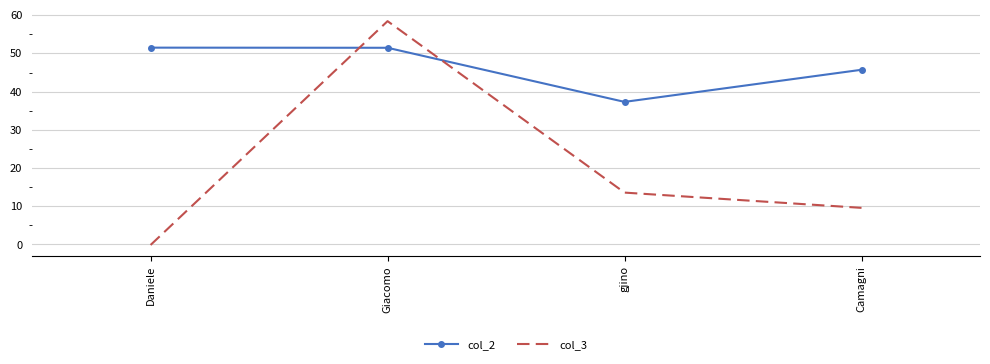

Reading left to right, extract all data points from this chart.

col_2: Daniele=51.5	Giacomo=51.5	gjino=37.3	Camagni=45.7
col_3: Daniele=-0.1	Giacomo=58.4	gjino=13.6	Camagni=9.6